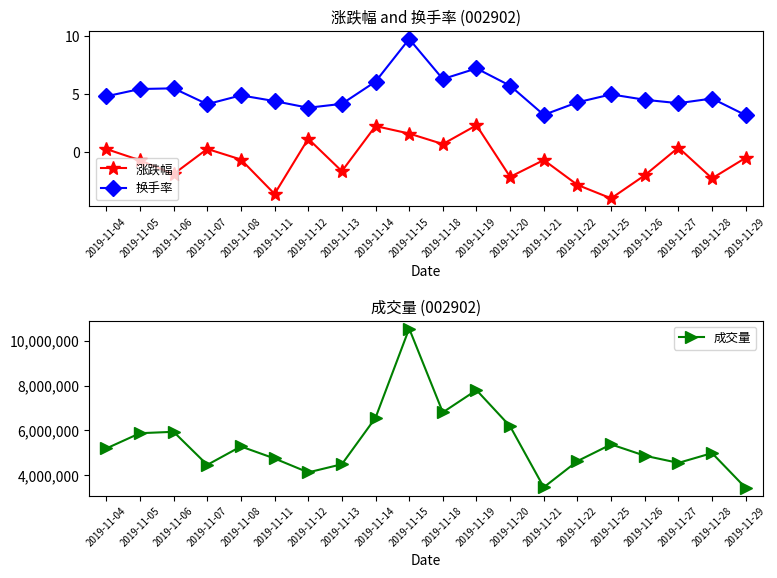

Rank the series by their maximum value, from highest to lowest.

成交量, 换手率, 涨跌幅